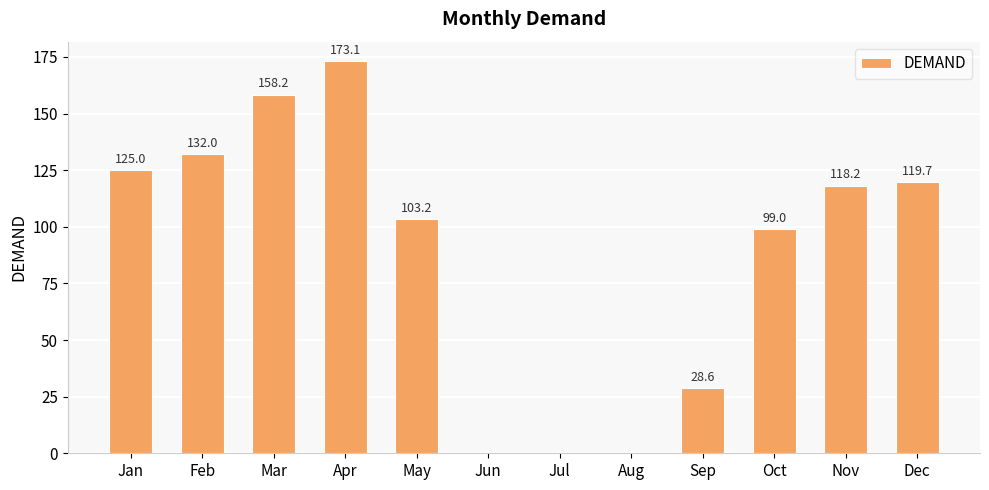

Count the number of values greater than 118.

6